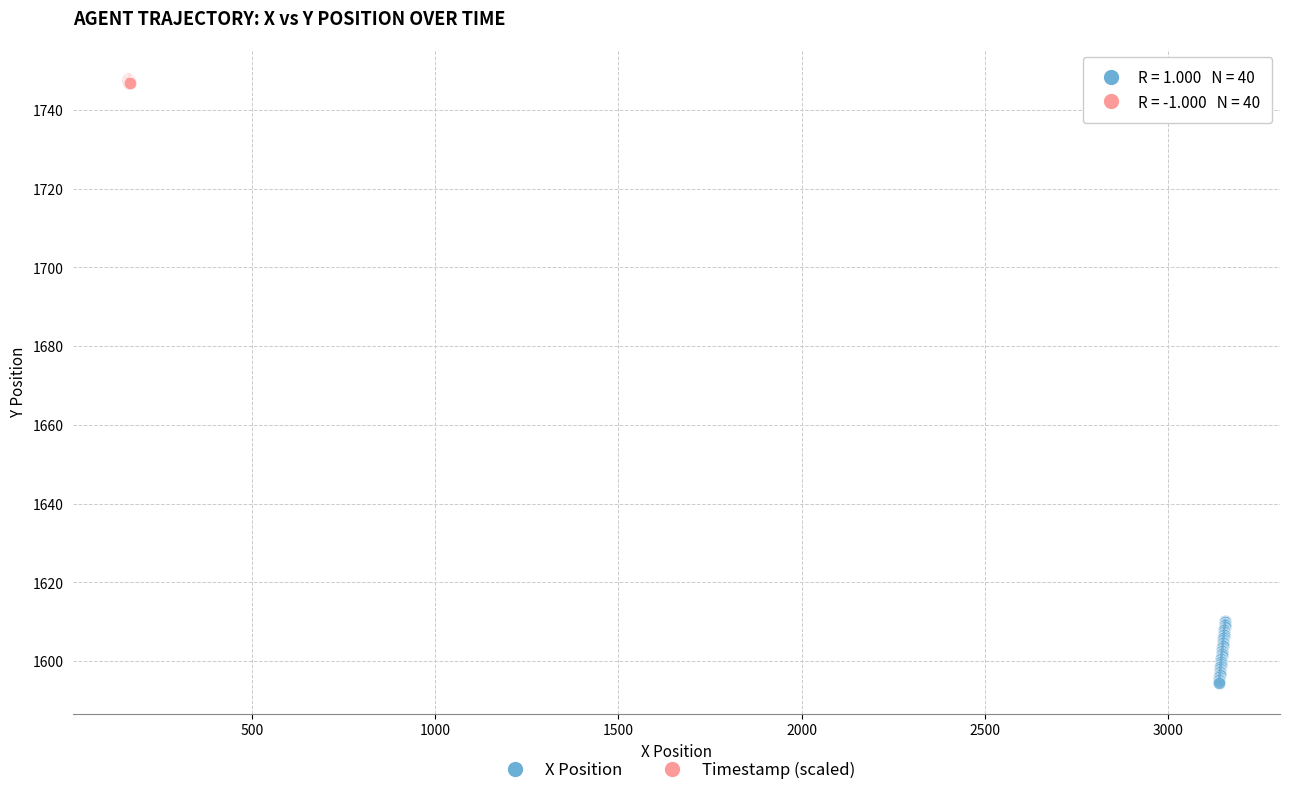

Which series reaches the minimum Y coordinate?

X Position